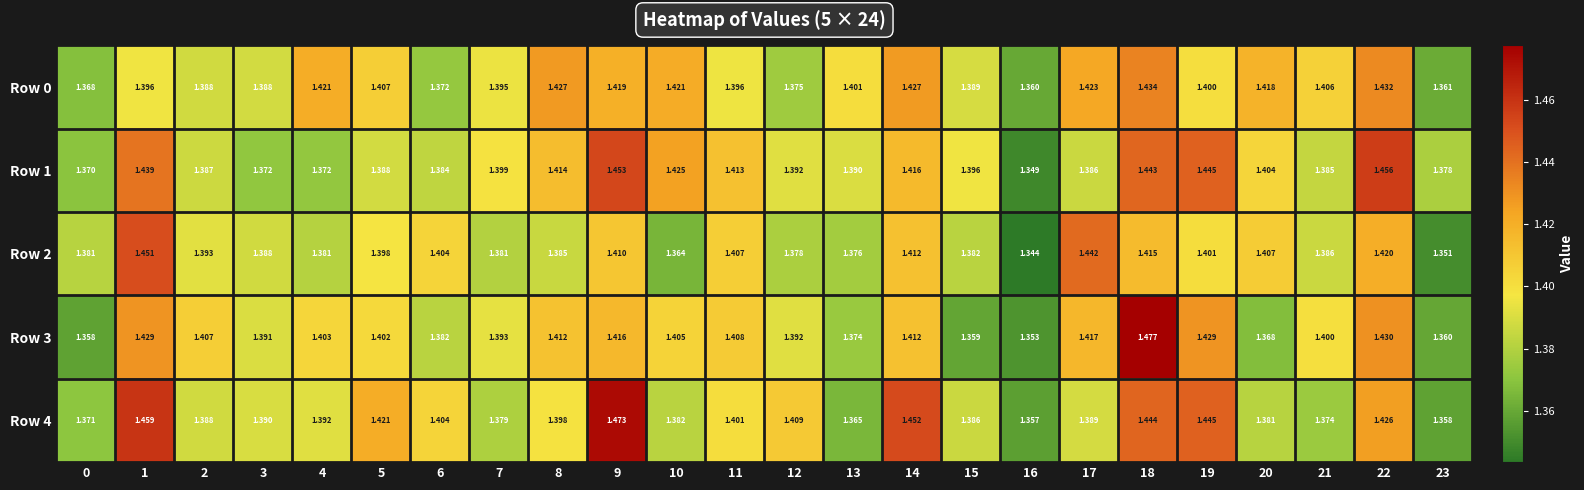

Count the number of categories in the chart.

24